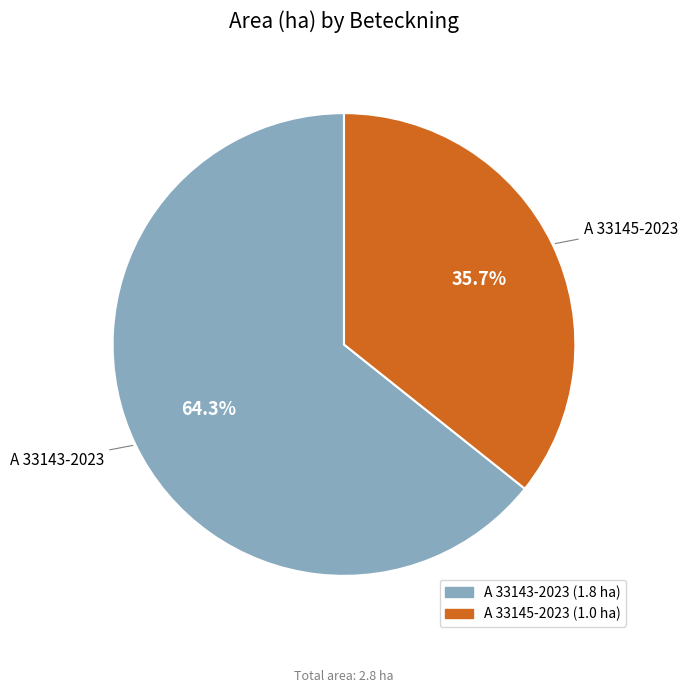

What is the total percentage of A 33143-2023 and A 33145-2023?

100.0%